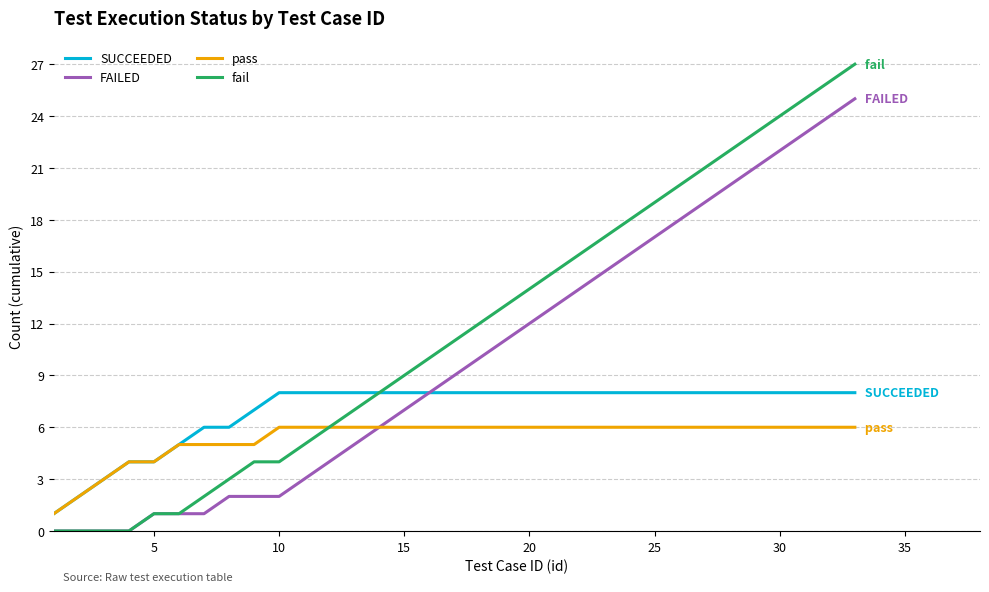

List the series in order of their overall mean, lowest first.

pass, SUCCEEDED, FAILED, fail